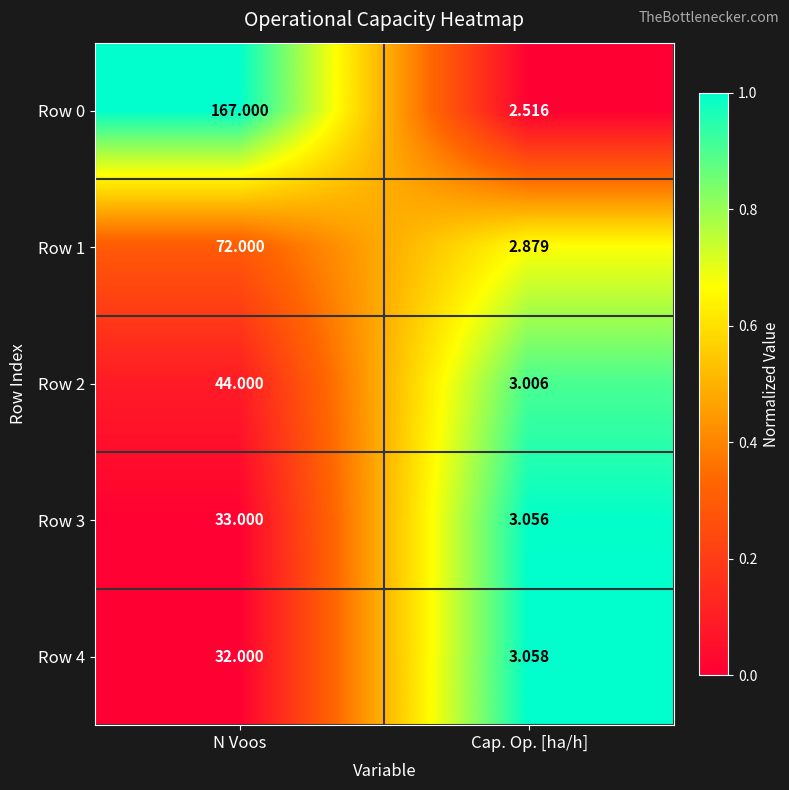

At which category is the sum across all series the highest?

N Voos